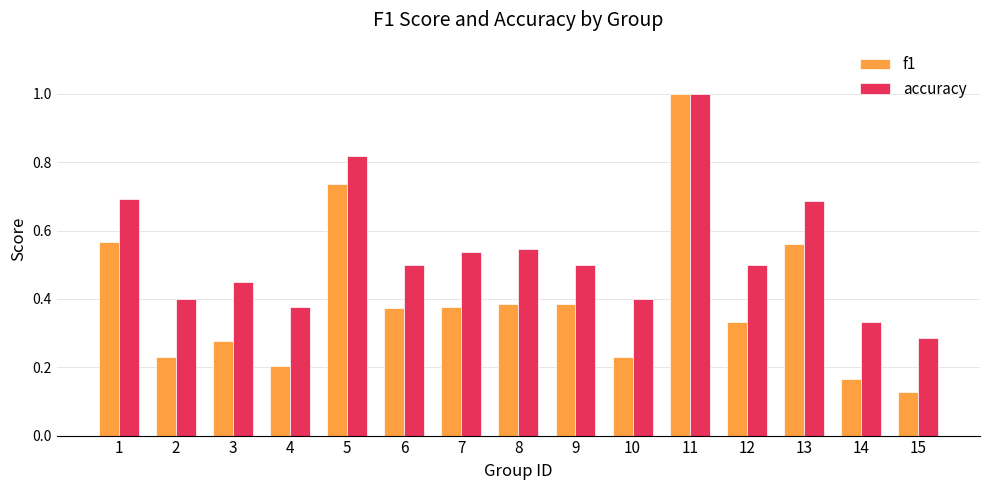

Is it true that f1 equals 0.2 at 10?

True